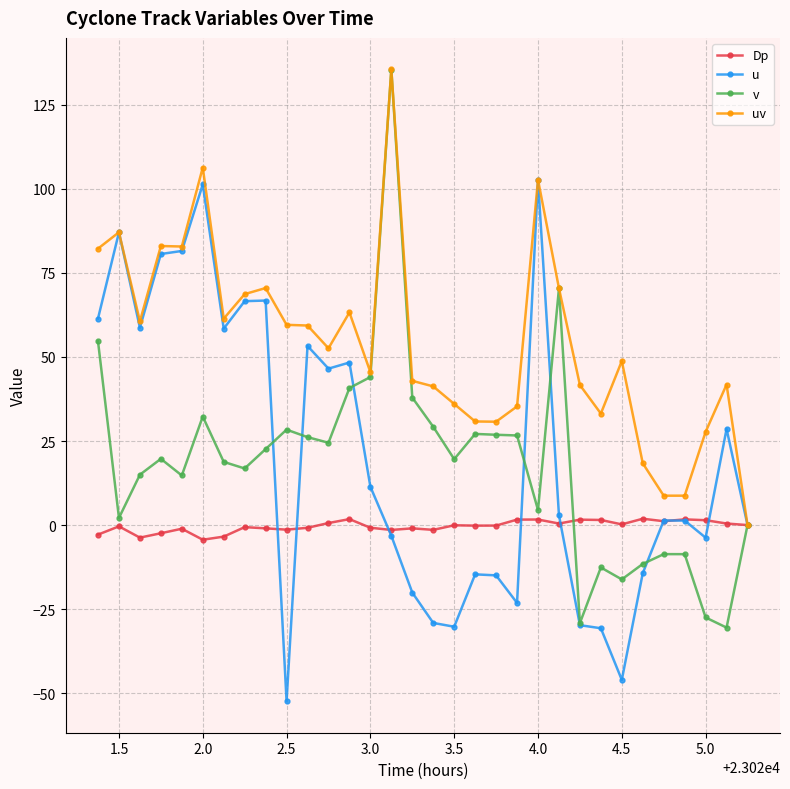

What is the sum of all Dp values?

-10.8